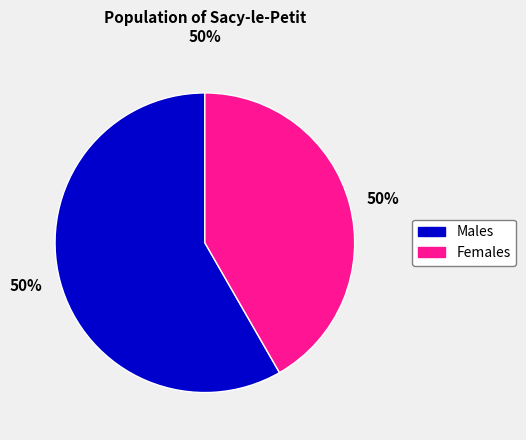

Is it true that 3 is 1% of the pie?

False